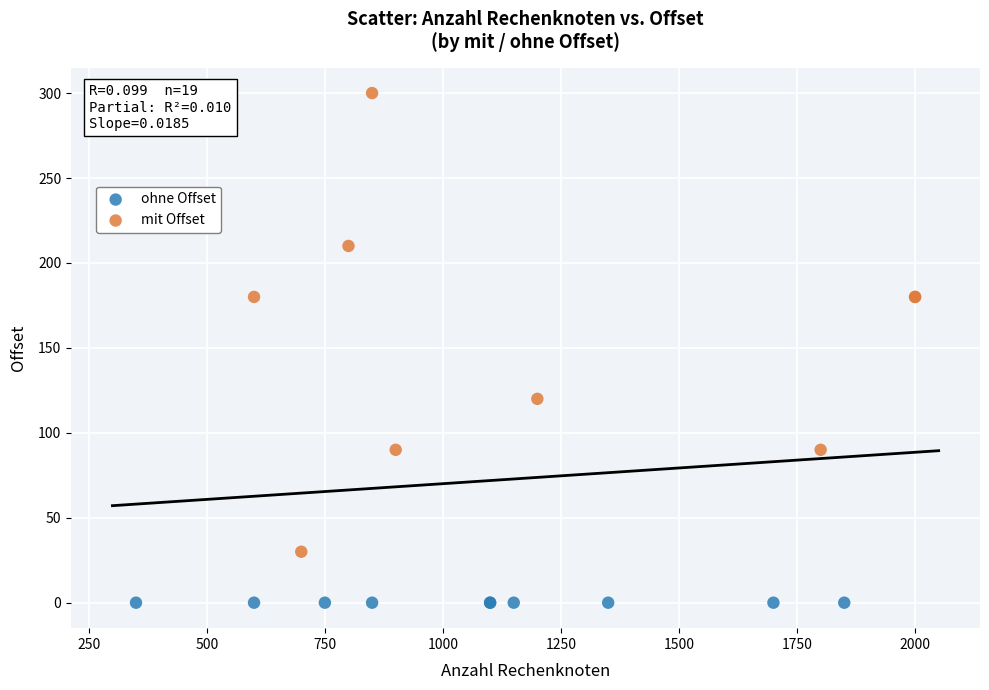

Which series contains the highest Y value?

mit Offset